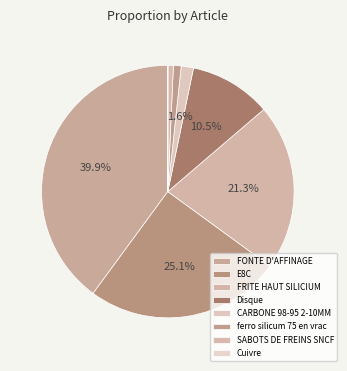

True or false: FONTE D'AFFINAGE accounts for 40% of the total.

True